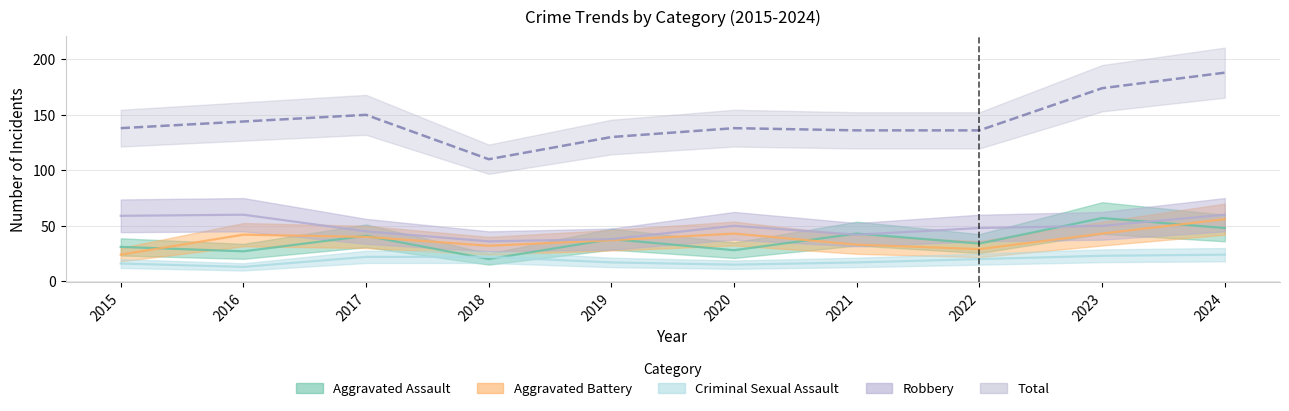

What is the difference between the Aggravated Assault values at 2021 and 2015?

12